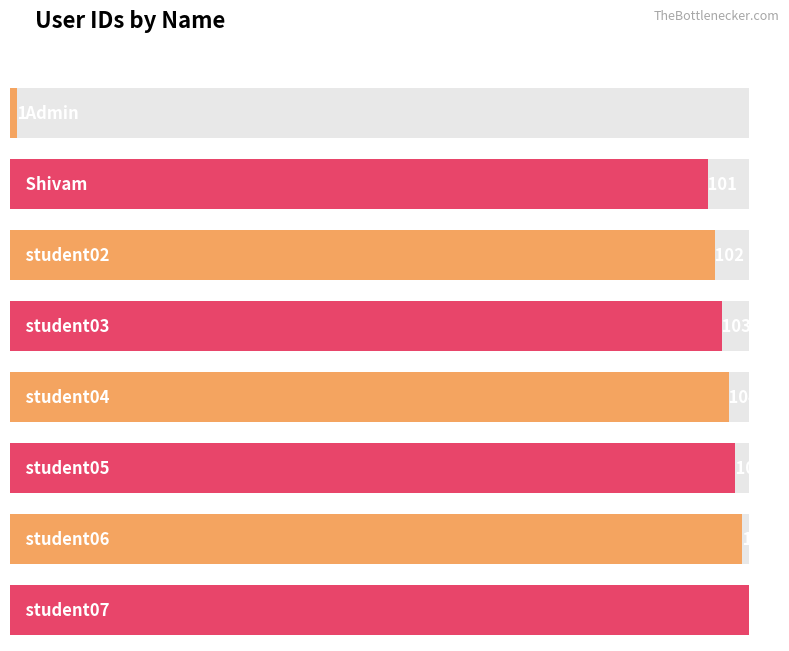

True or false: the data shows 154 at student06.

False